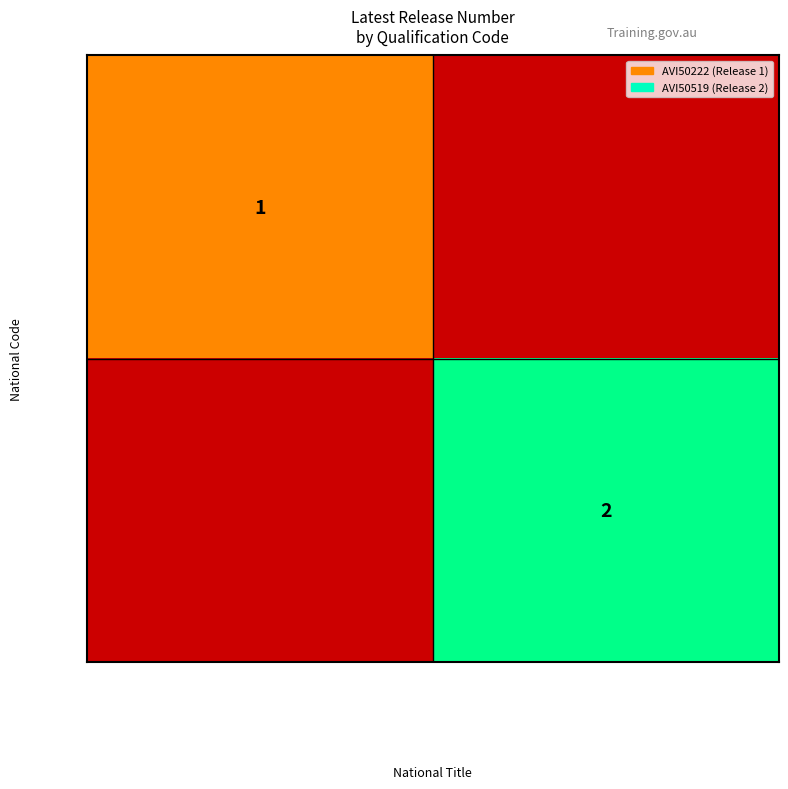

At which category is the sum across all series the highest?

Diploma of Aviation (Instrument Rating)